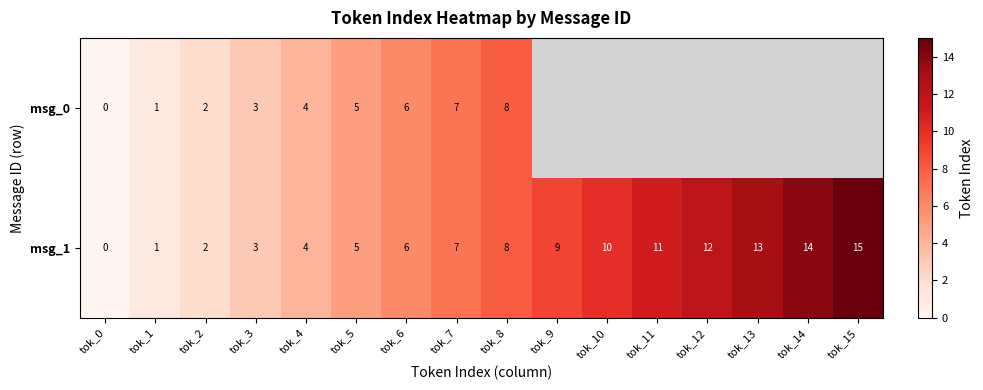

Rank the categories by msg_1 value from lowest to highest.

tok_0, tok_1, tok_2, tok_3, tok_4, tok_5, tok_6, tok_7, tok_8, tok_9, tok_10, tok_11, tok_12, tok_13, tok_14, tok_15